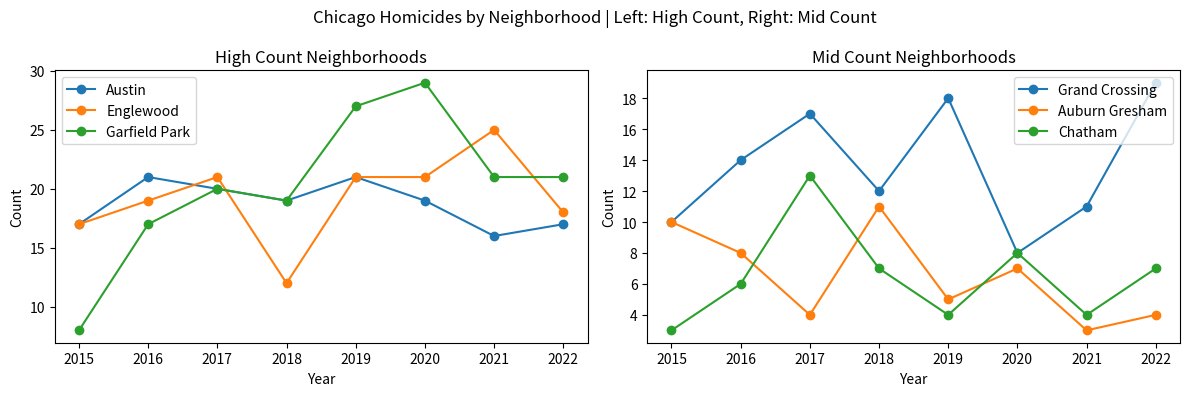

Reading right to left, extract all data points from this chart.

Austin: 17	16	19	21	19	20	21	17
Englewood: 18	25	21	21	12	21	19	17
Garfield Park: 21	21	29	27	19	20	17	8
Grand Crossing: 19	11	8	18	12	17	14	10
Auburn Gresham: 4	3	7	5	11	4	8	10
Chatham: 7	4	8	4	7	13	6	3